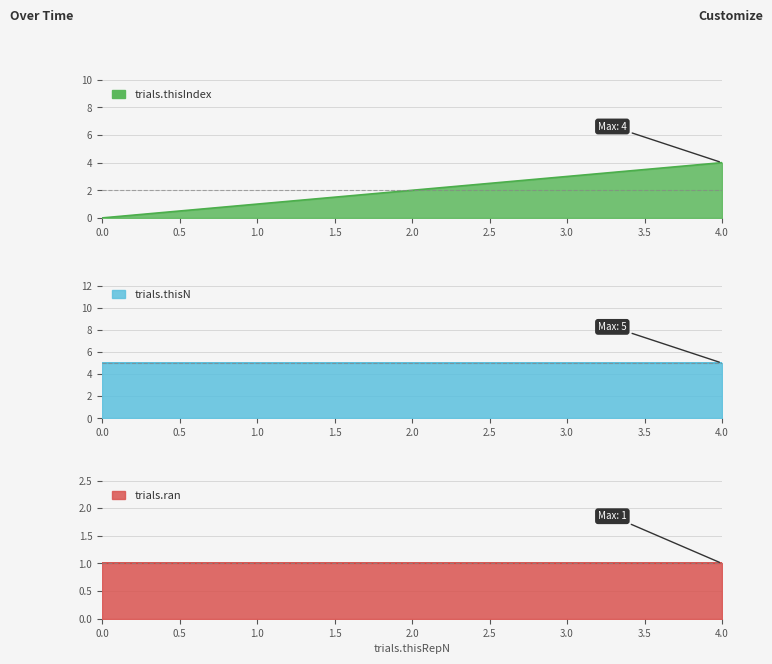

List the labels in order of trials.thisIndex value, largest first.

4.0, 3.0, 2.0, 1.0, 0.0